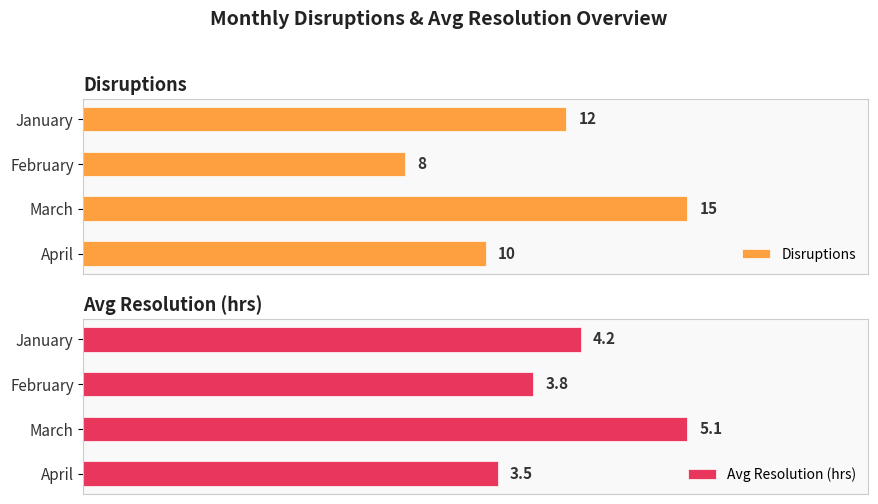

Rank the series by their average value, from lowest to highest.

Avg Resolution (hrs), Disruptions